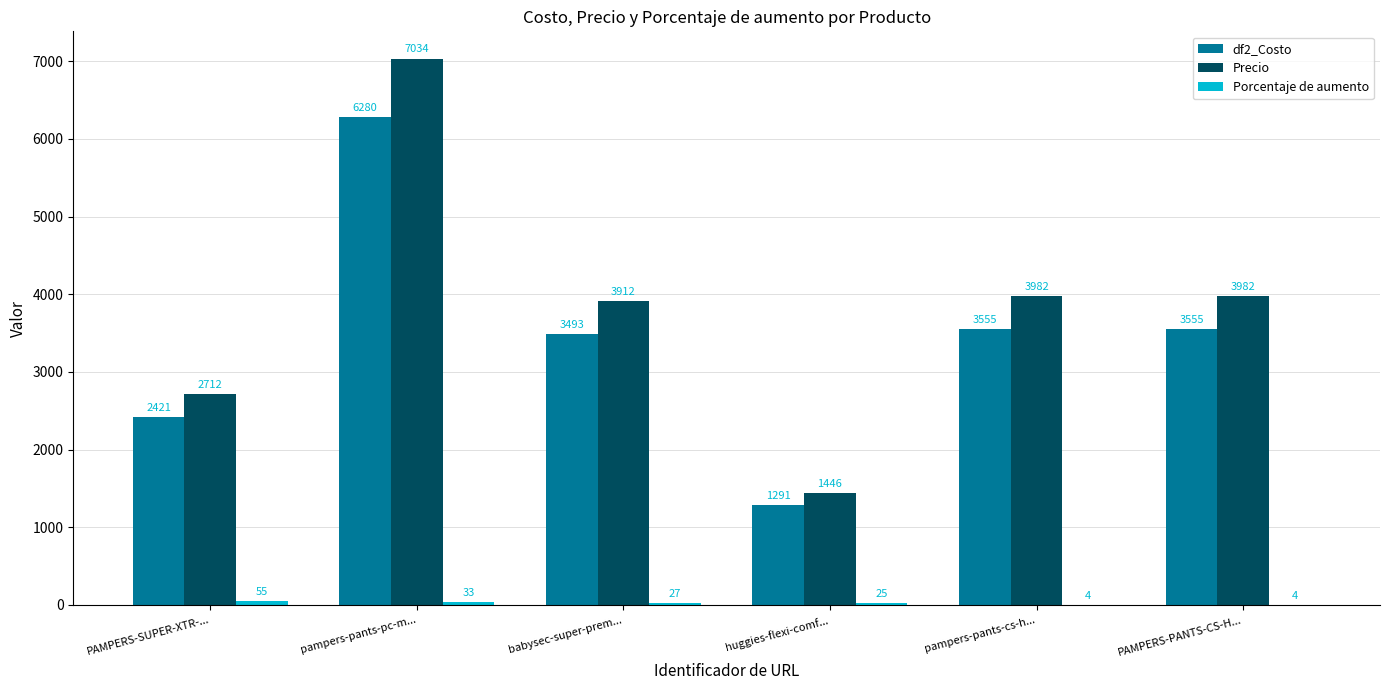

The Precio series shows 4625 at PAMPERS-SUPER-XTR-.... True or false?

False